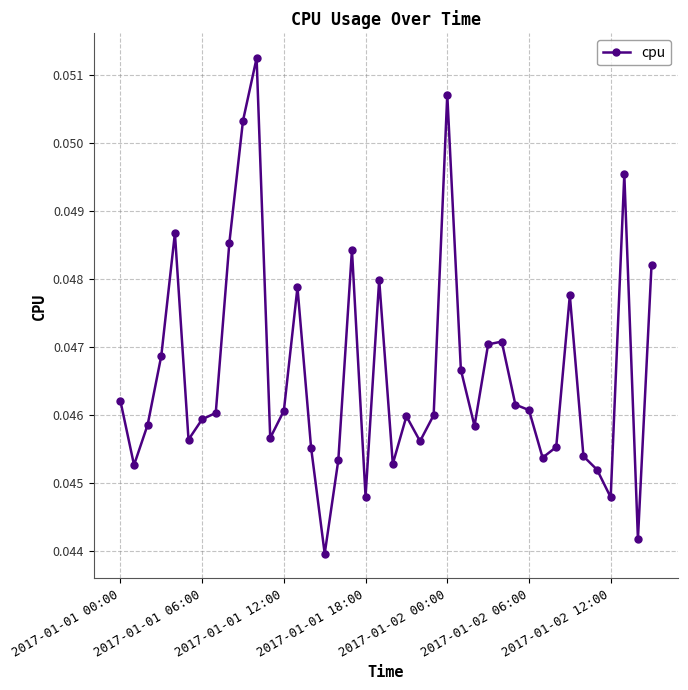

Count the values in the range 0 to 1.

40